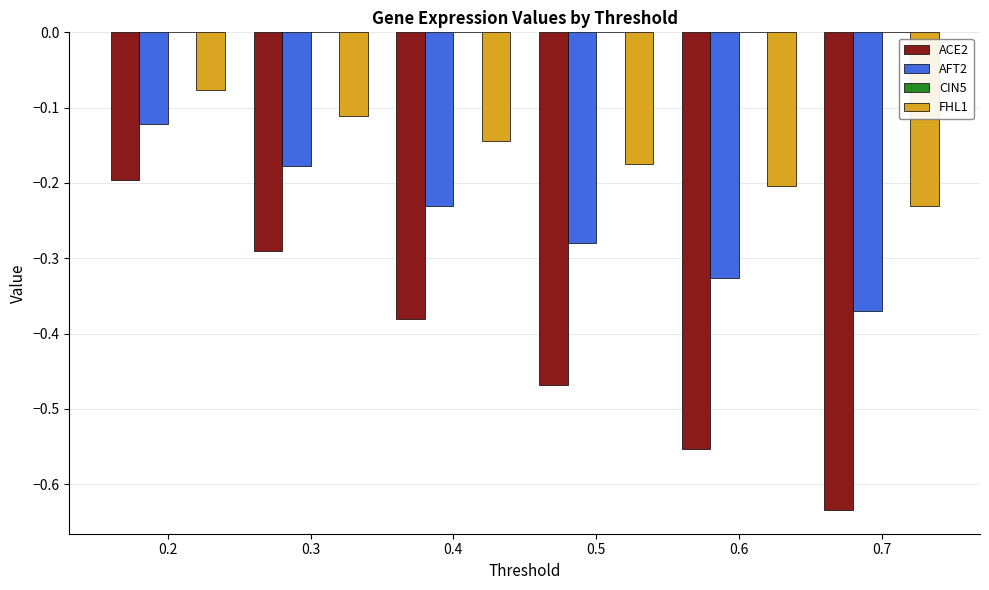

Is it true that ACE2 equals -0.3 at 0.5?

False